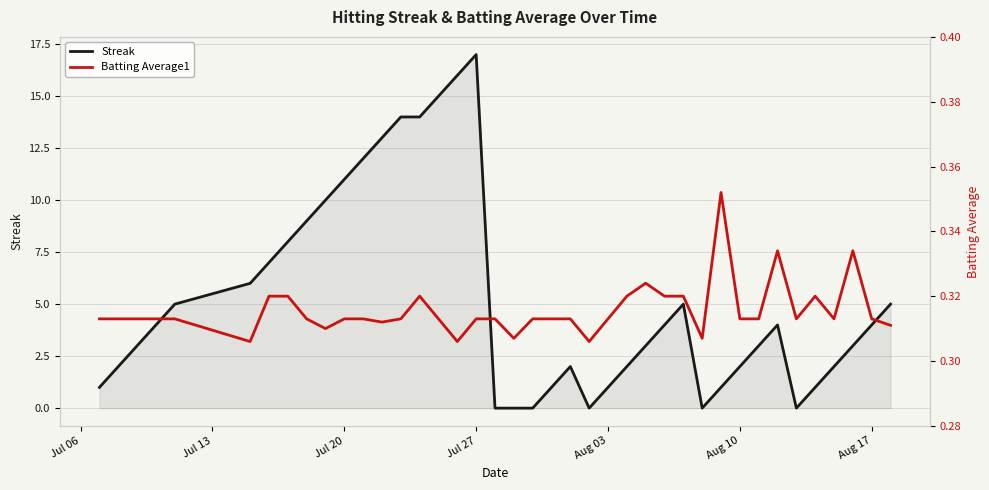

Reading right to left, extract all data points from this chart.

Streak: 5.0	4.0	3.0	2.0	1.0	0.0	4.0	3.0	2.0	1.0	0.0	5.0	4.0	3.0	2.0	1.0	0.0	2.0	1.0	0.0	0.0	0.0	17.0	16.0	15.0	14.0	14.0	13.0	12.0	11.0	10.0	9.0	8.0	7.0	6.0	5.0	4.0	3.0	2.0	1.0
Batting Average1: 0.3	0.3	0.3	0.3	0.3	0.3	0.3	0.3	0.3	0.4	0.3	0.3	0.3	0.3	0.3	0.3	0.3	0.3	0.3	0.3	0.3	0.3	0.3	0.3	0.3	0.3	0.3	0.3	0.3	0.3	0.3	0.3	0.3	0.3	0.3	0.3	0.3	0.3	0.3	0.3